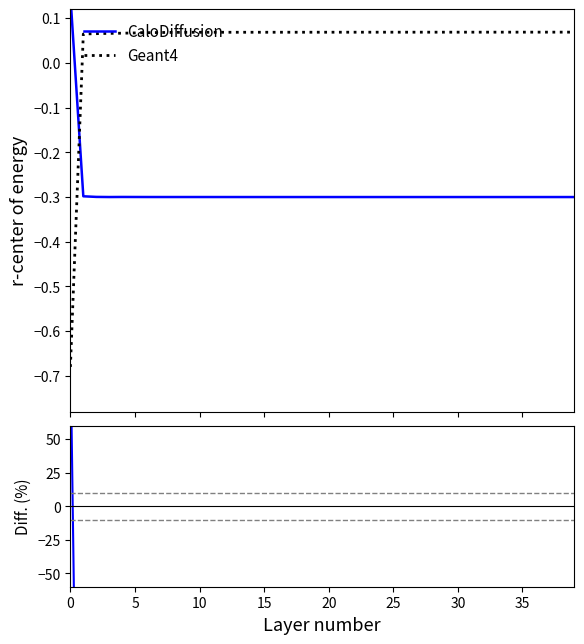

What is the smallest value displayed?

-561.4